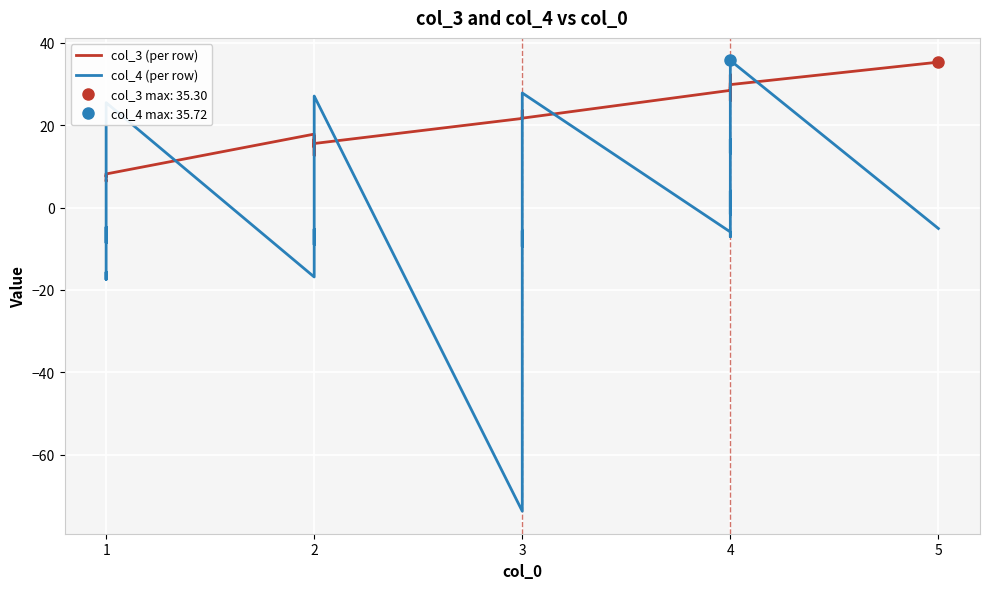

What are all the series names shown in the legend?

col_3 (per row), col_4 (per row)